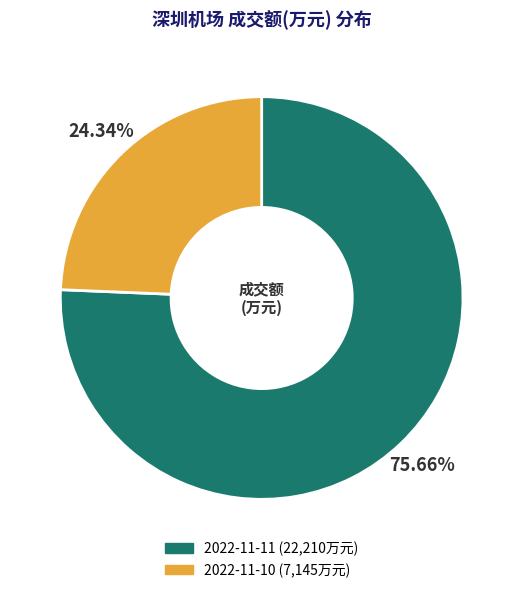

Does 2022-11-11 represent more than half of the total?

Yes